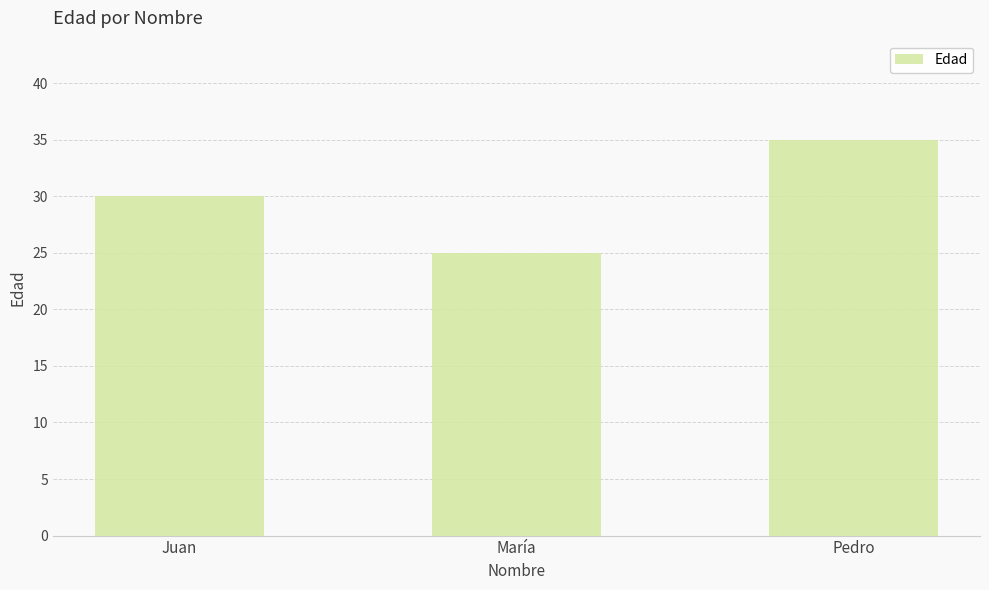

What is the value of the 2nd bar from the left?

25